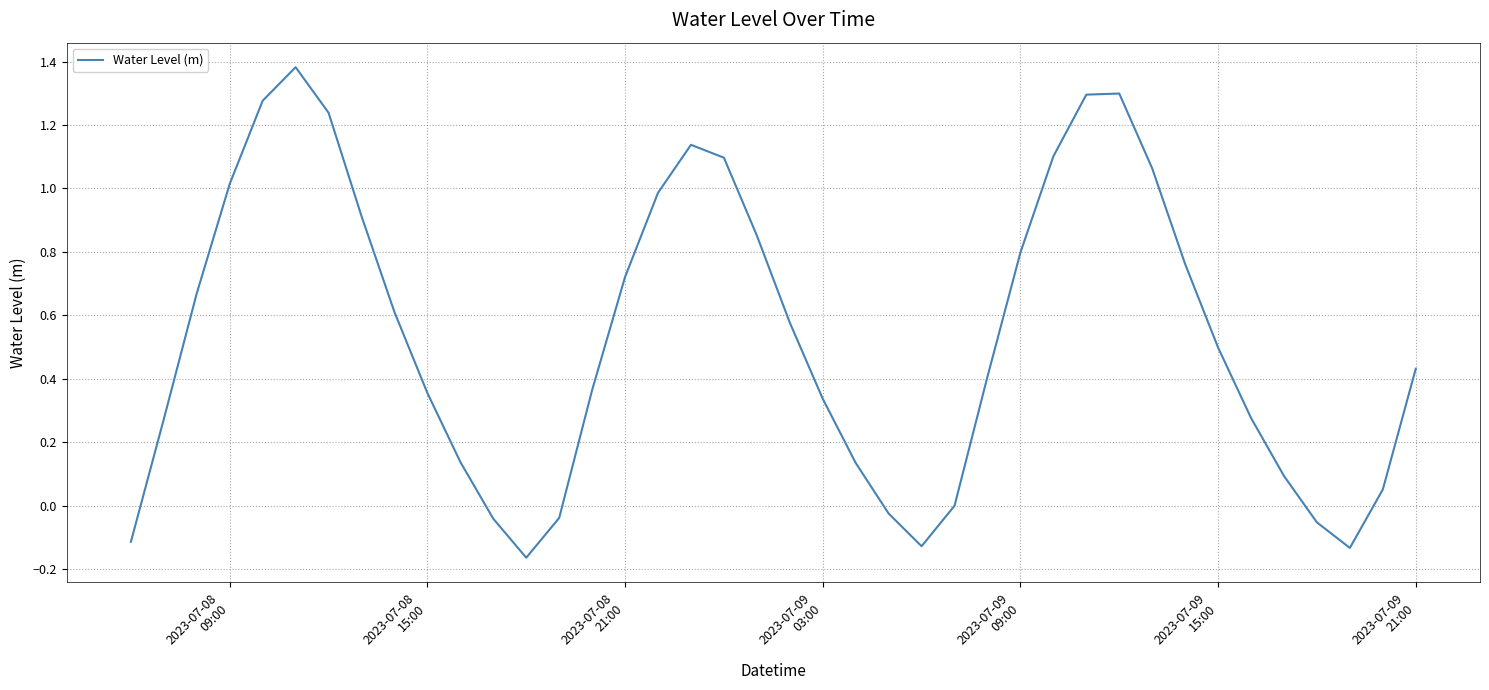

How many distinct data groups are displayed?

1